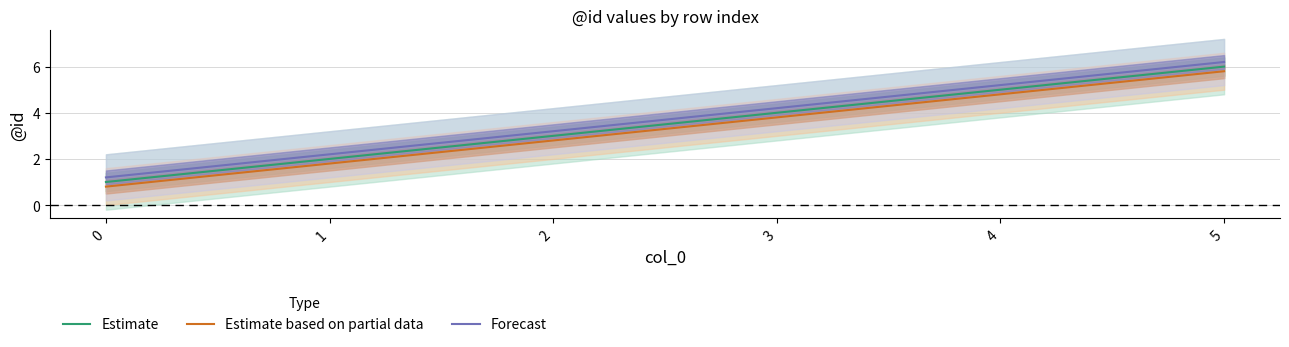

Is this an area chart (filled region under the line)?

No